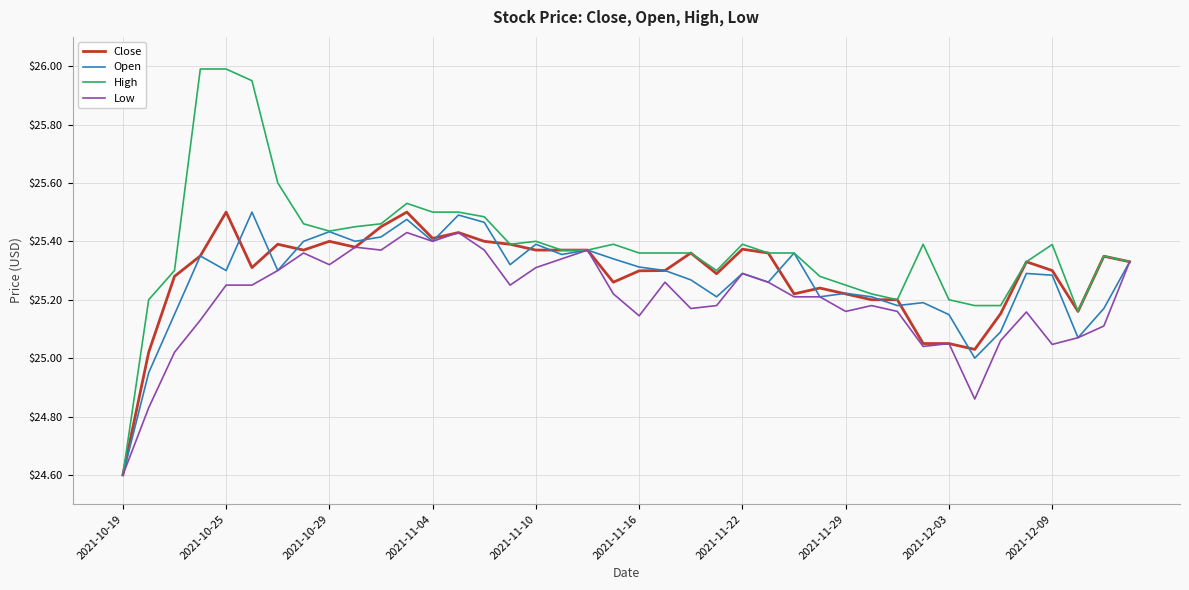

Which series has the widest spread of values?

High